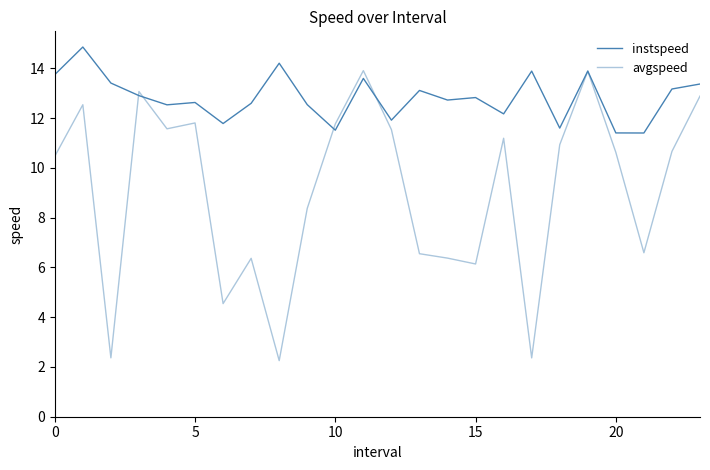

How many interior local peaks does the avgspeed series have?

7